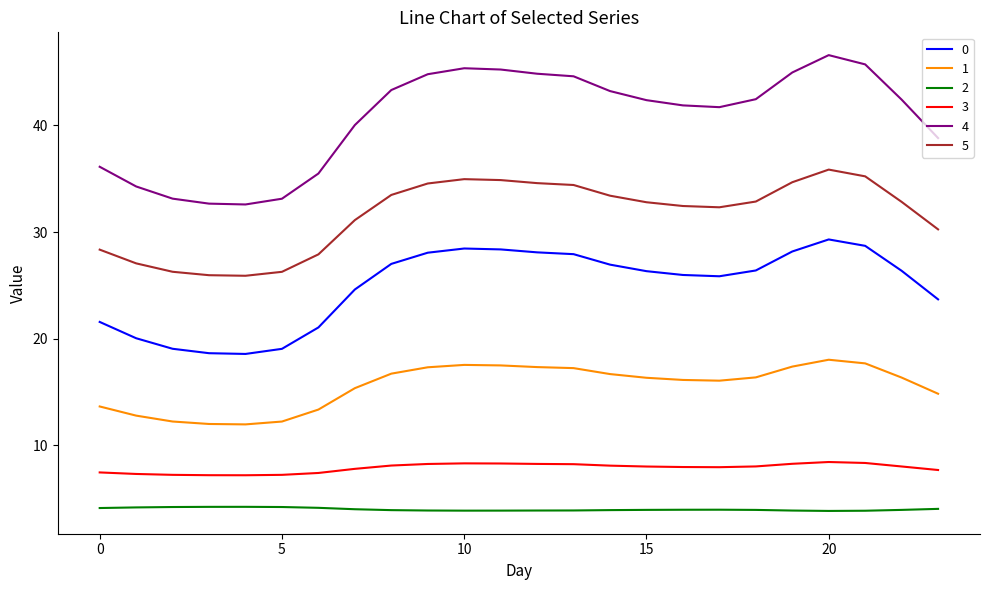

Which series has the widest spread of values?

4